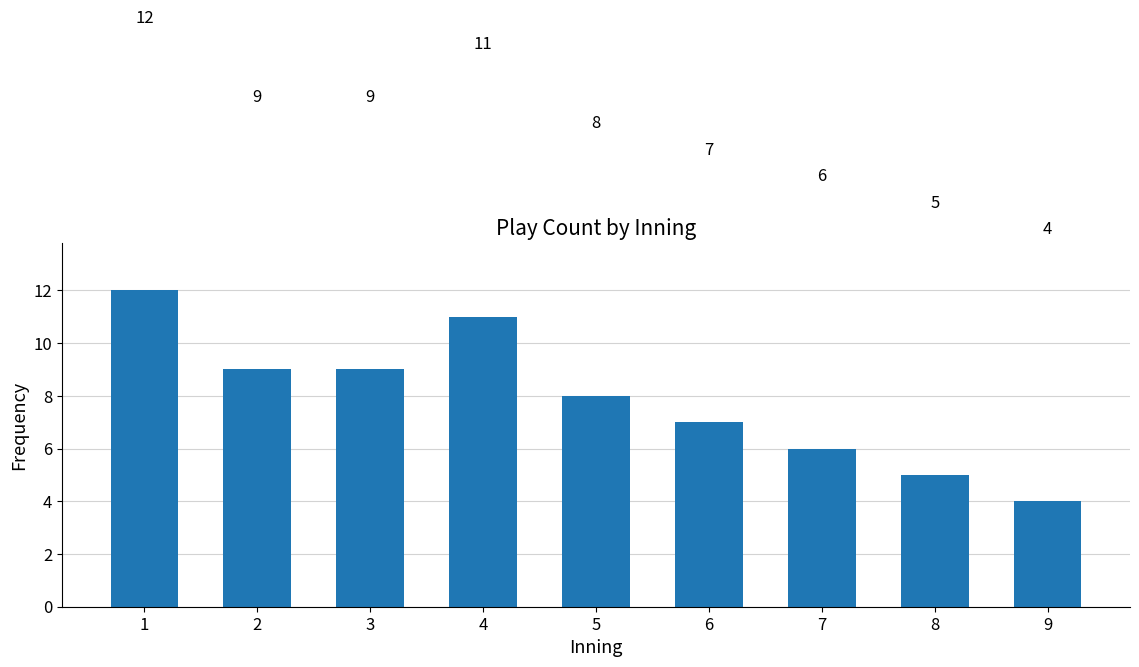

How many values are between 6 and 9?

5